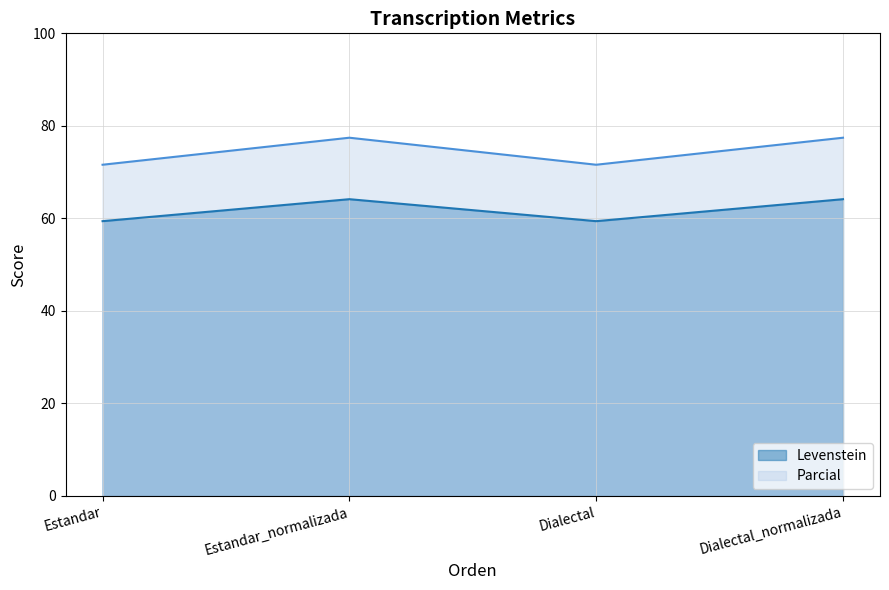

True or false: Levenstein and Parcial intersect in this chart.

False